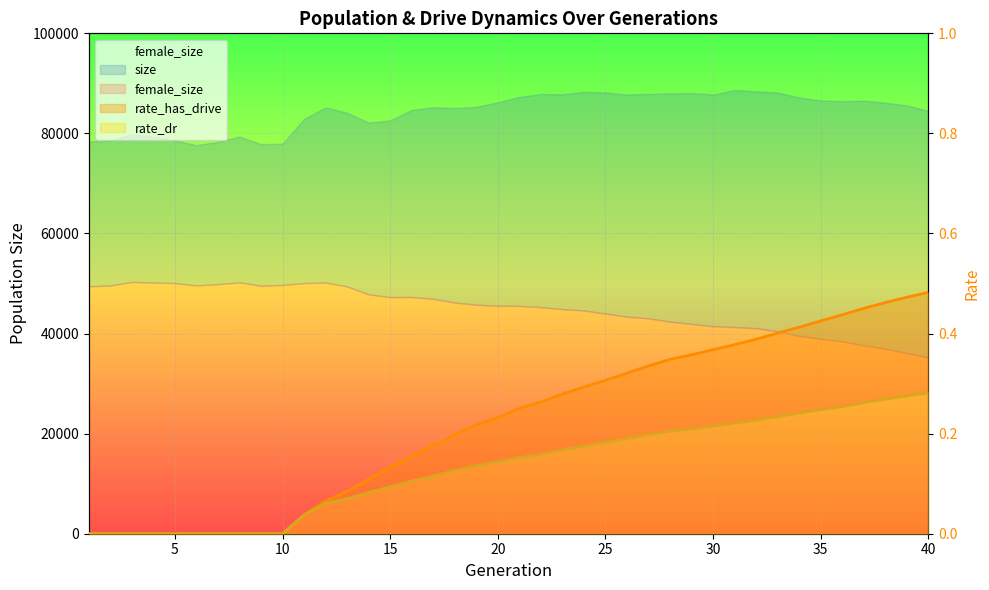

What is the difference between the rate_has_drive values at 13 and 26?

0.2